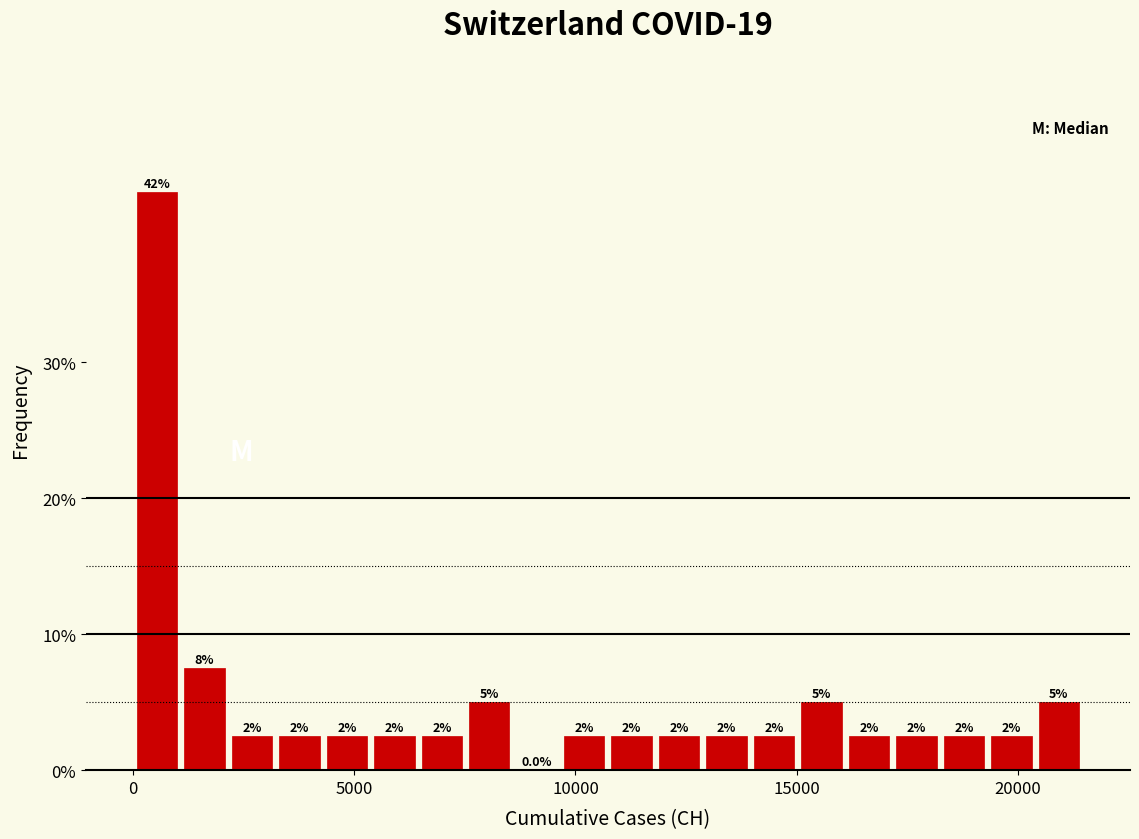

Around what value on the x-axis is the tallest bar? Give the approximate position of its centre, as read against the axis.

500